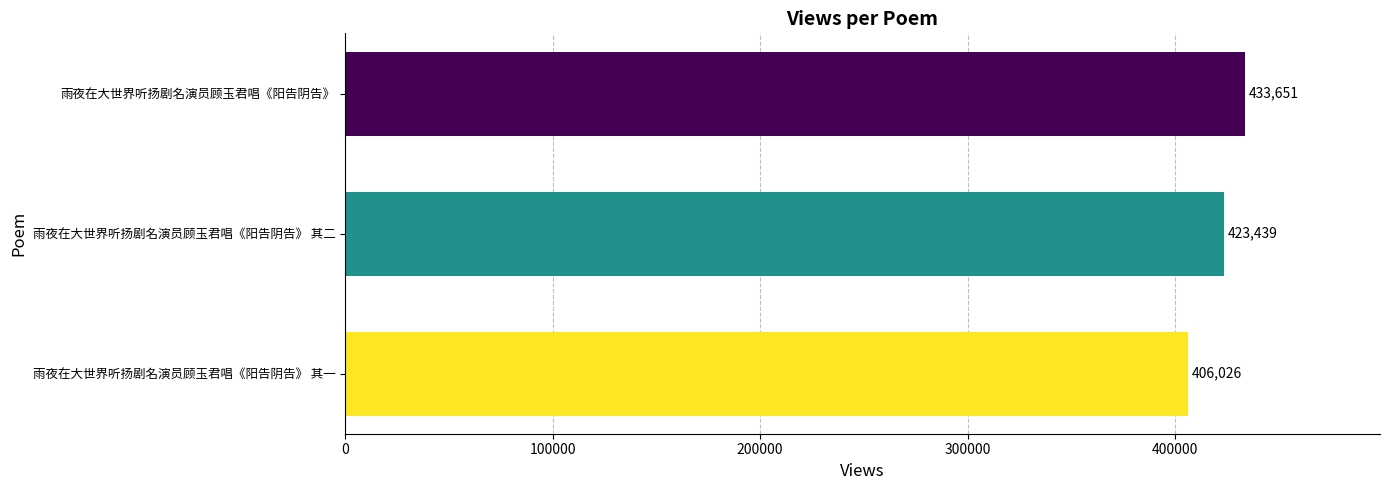

Are the bars grouped side by side (vs. stacked)?

No